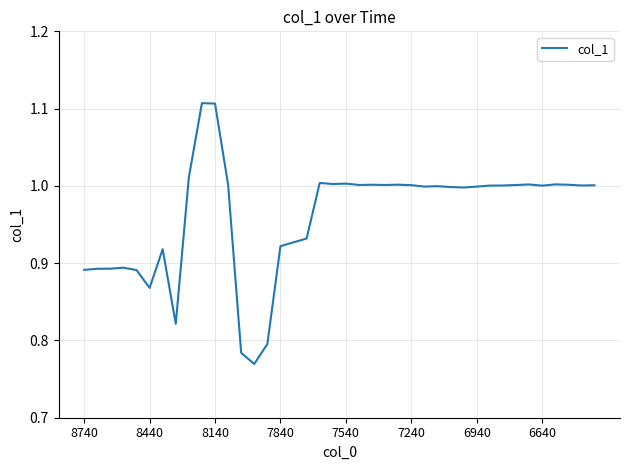

What is the difference between the maximum and minimum values?

0.3